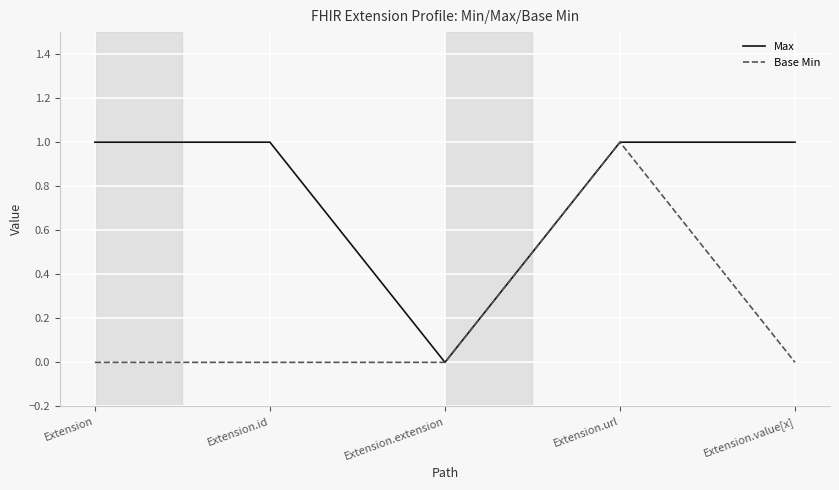

What is the difference between the maximum and minimum values in the Max series?

1